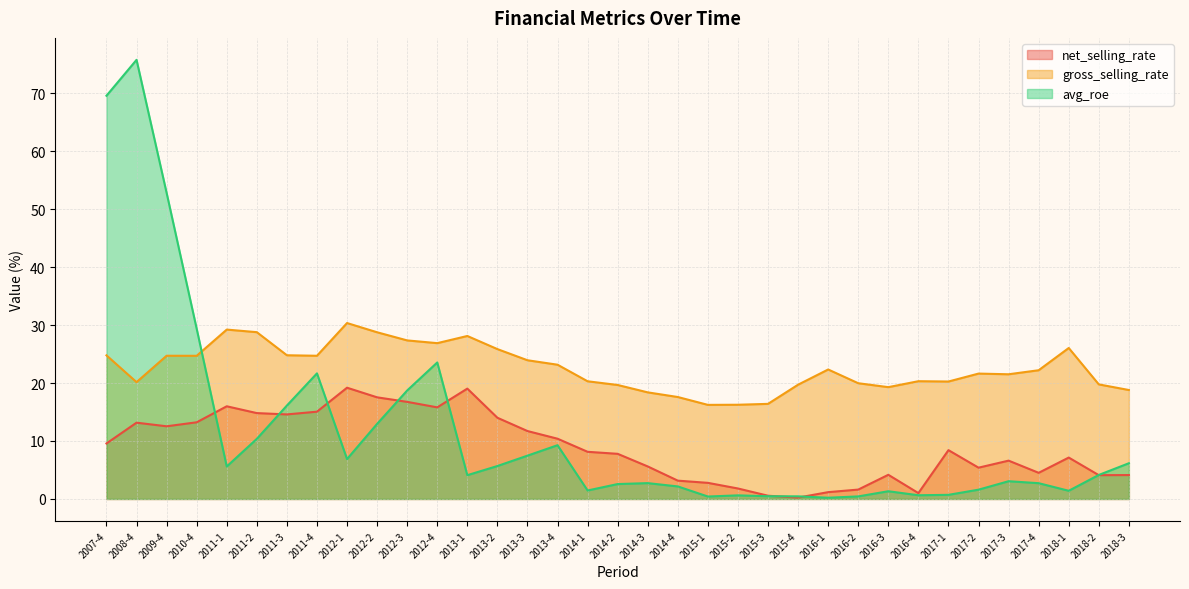

Is the value of avg_roe at 2011-4 greater than the value of net_selling_rate at 2014-4?

Yes